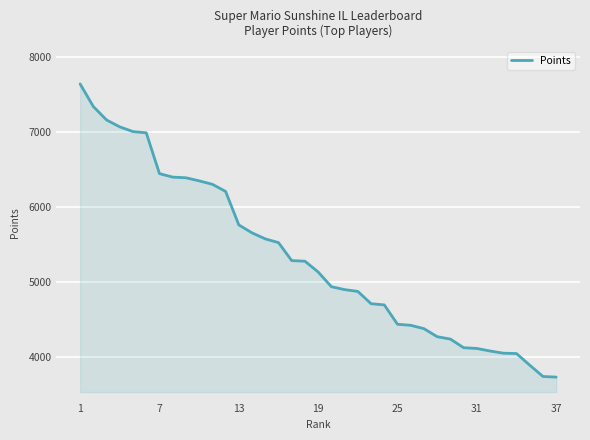

What is the greatest value displayed?

7642